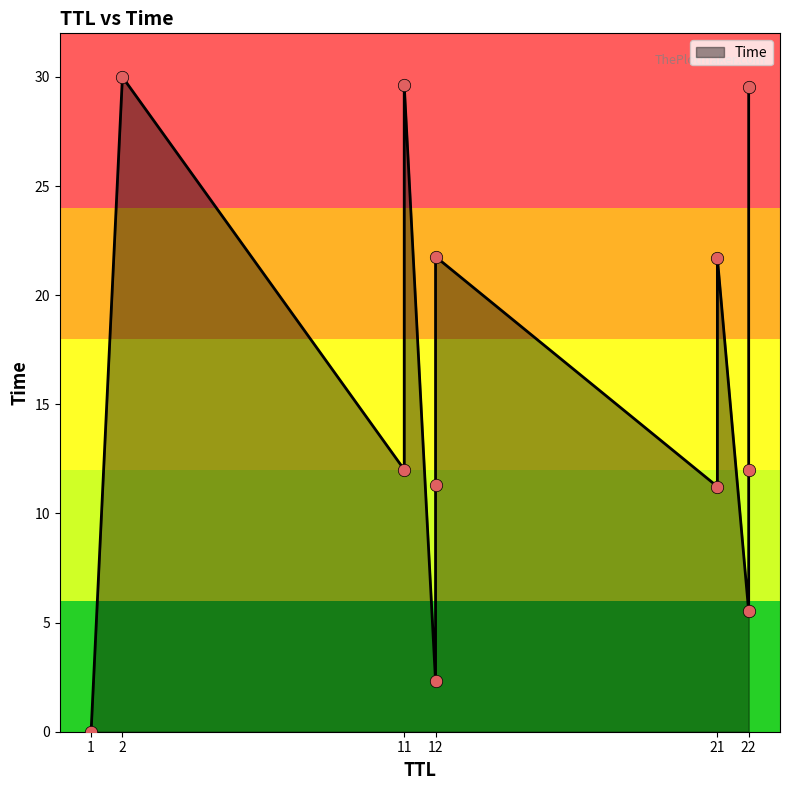

Approximately how many times larger is the value at 22 compared to 12?

0.5